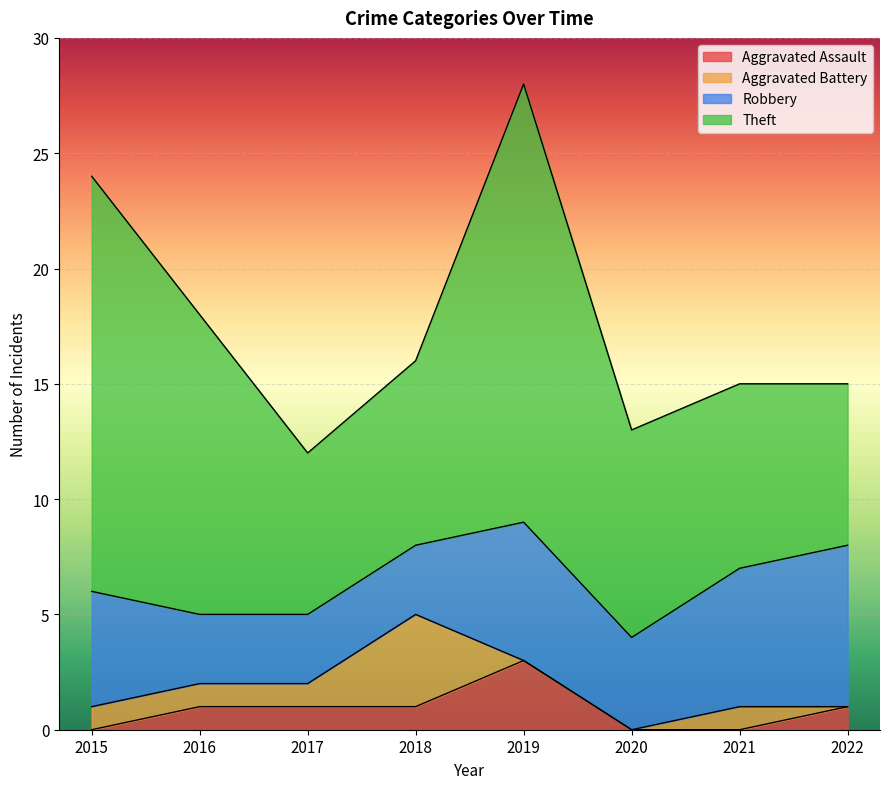

Reading left to right, transcribe all the data shown in this chart.

Aggravated Assault: 0	1	1	1	3	0	0	1
Aggravated Battery: 1	1	1	4	0	0	1	0
Robbery: 5	3	3	3	6	4	6	7
Theft: 18	13	7	8	19	9	8	7